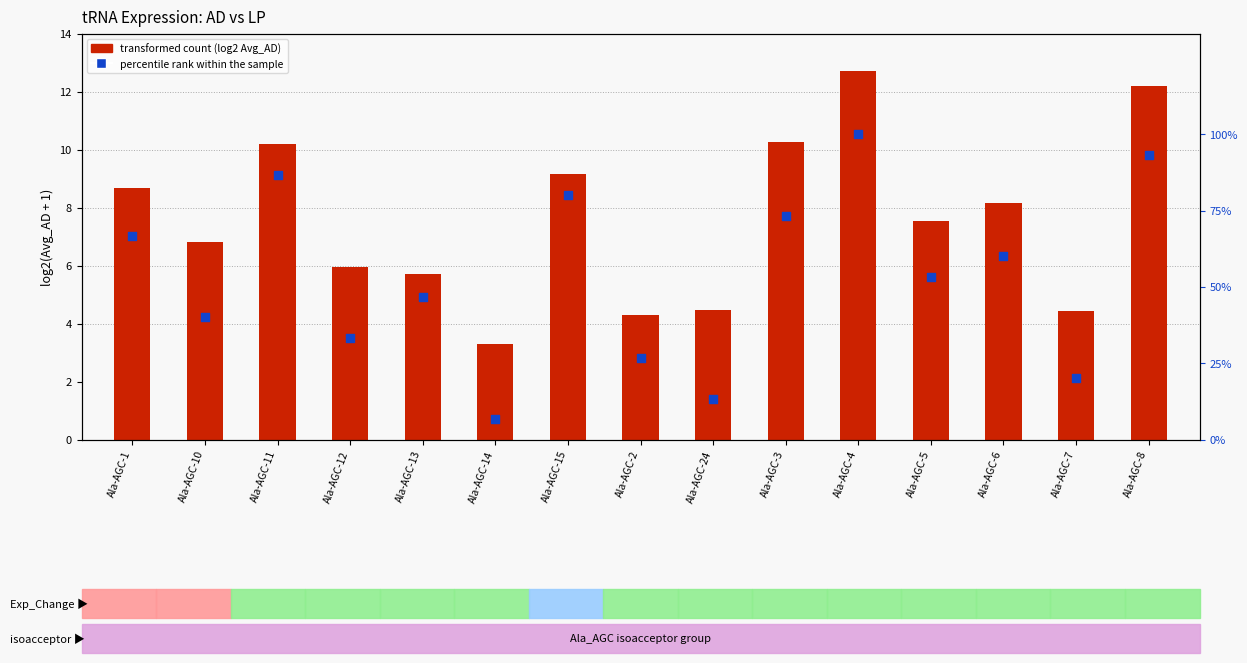

Which series contains the highest Y value?

percentile rank within the sample